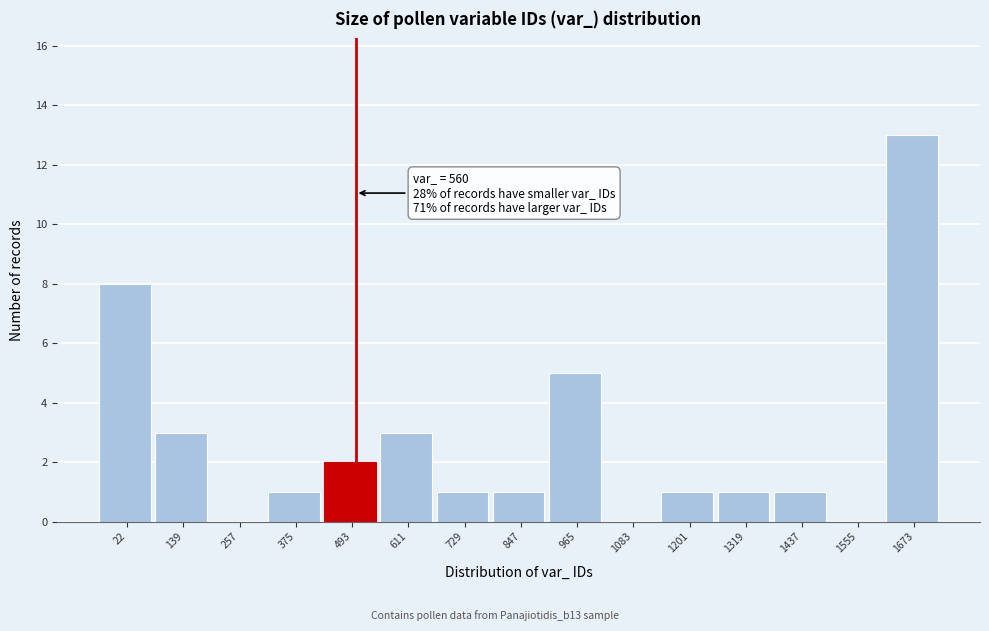

Reading right to left, extract all data points from this chart.

1673=13	1555=0	1437=1	1319=1	1201=1	1083=0	965=5	847=1	729=1	611=3	493=2	375=1	257=0	139=3	22=8